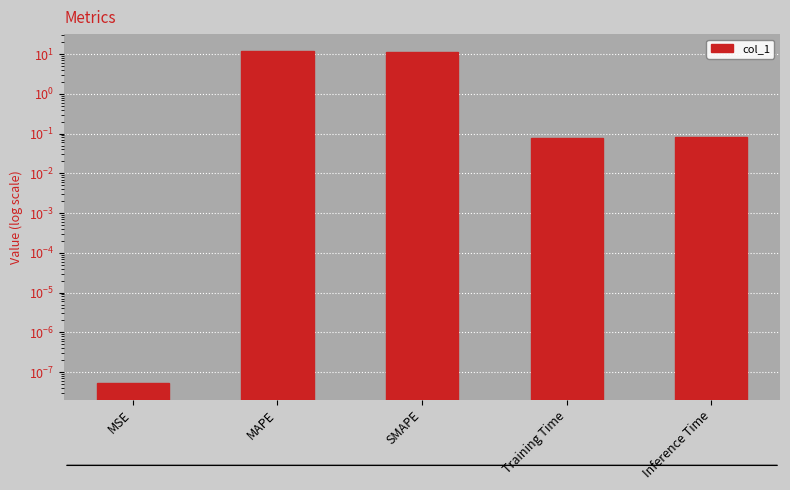

What is the average value?

4.7